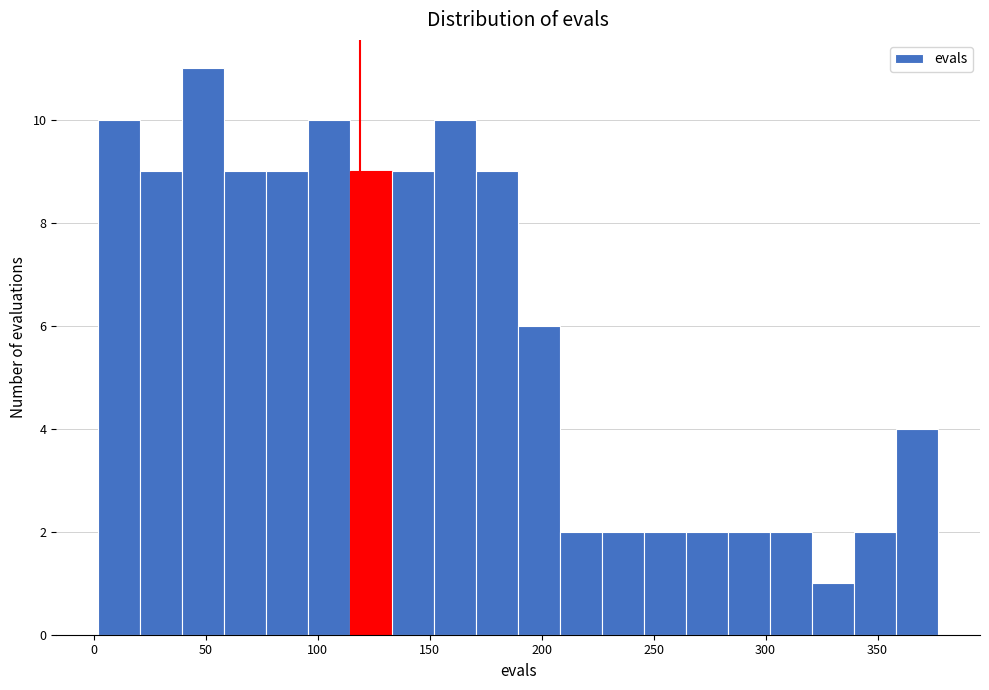

Read against the x-axis, roughly where is the centre of the tallest bar?

50